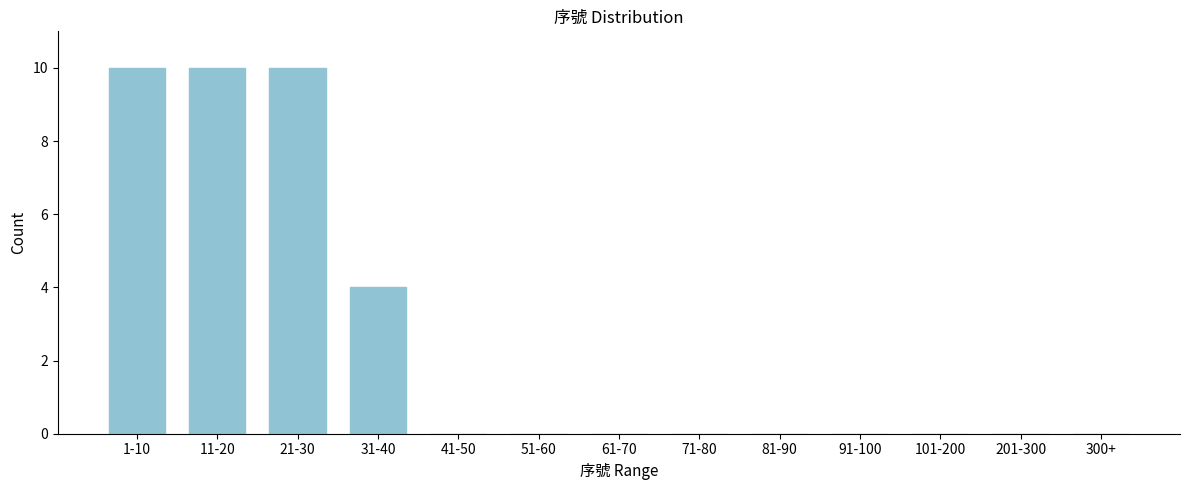

Reading right to left, extract all data points from this chart.

300+=0	201-300=0	101-200=0	91-100=0	81-90=0	71-80=0	61-70=0	51-60=0	41-50=0	31-40=4	21-30=10	11-20=10	1-10=10